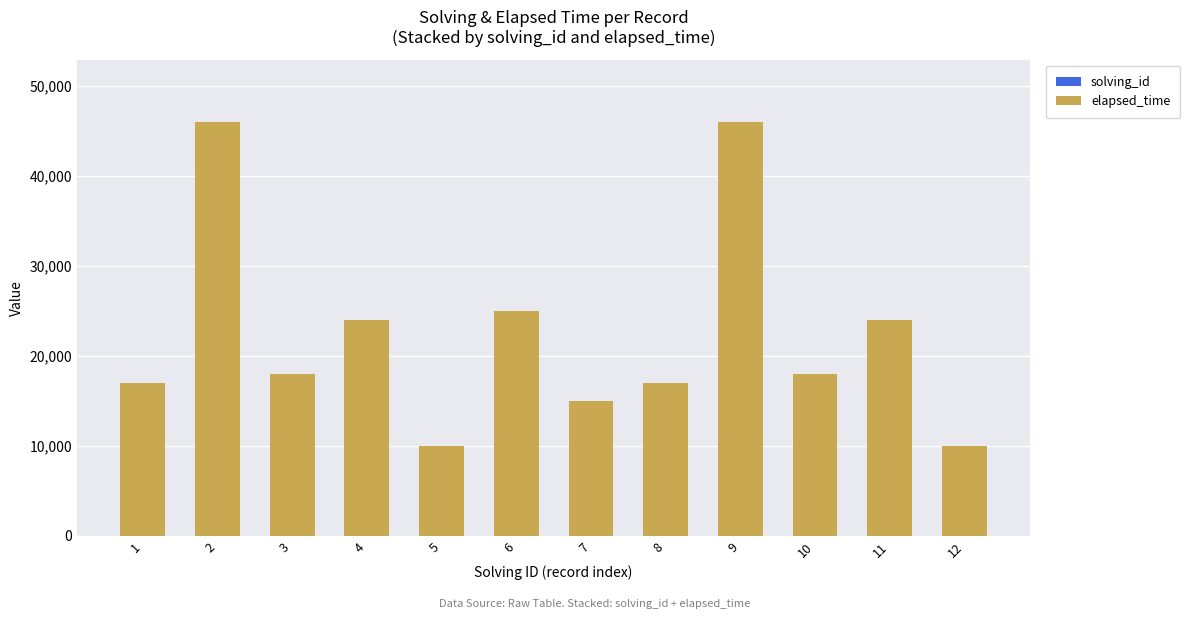

Which has a higher value, 10 or 3?

10